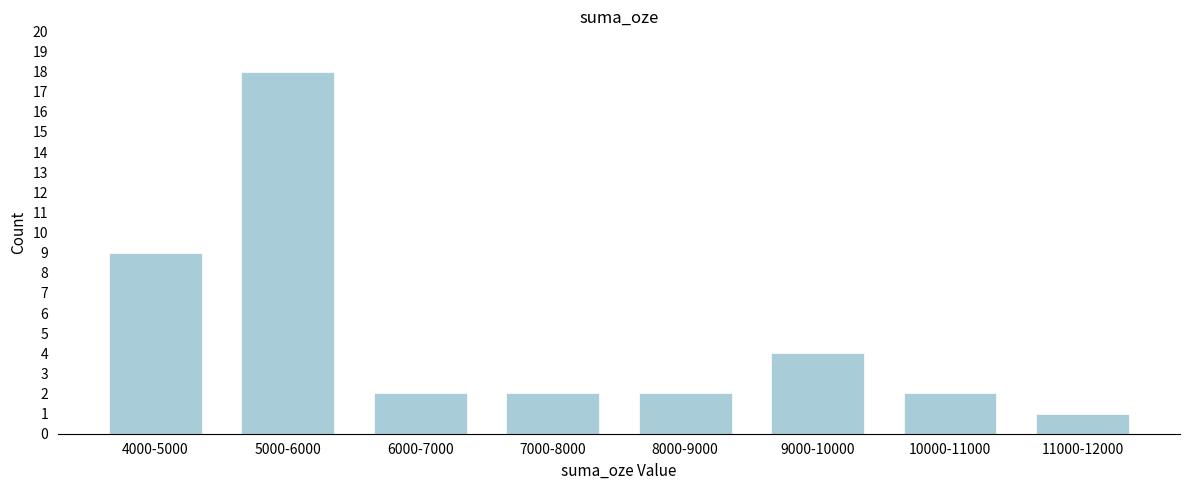

Reading left to right, what are all the values shown in this chart?

4000-5000=9	5000-6000=18	6000-7000=2	7000-8000=2	8000-9000=2	9000-10000=4	10000-11000=2	11000-12000=1